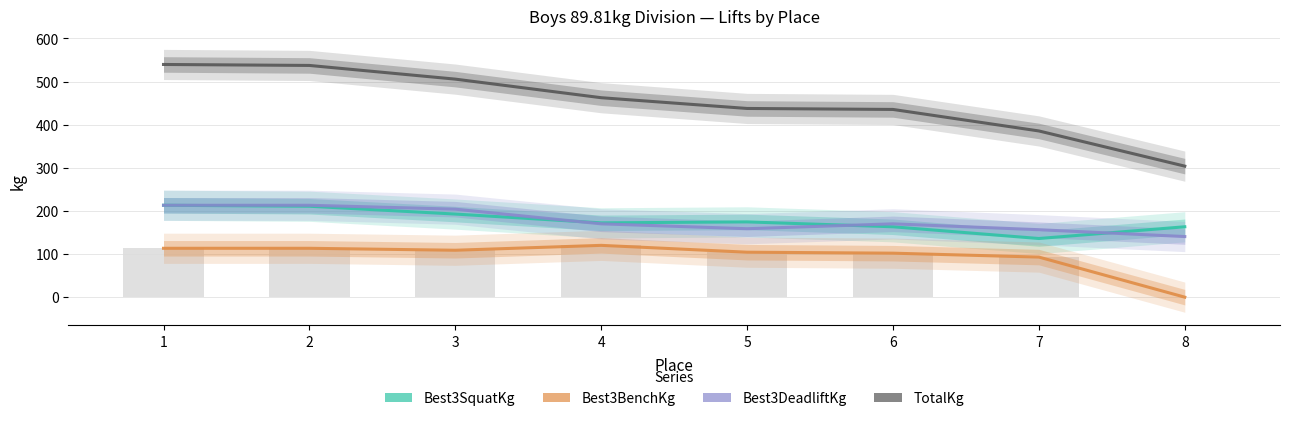

List the labels in order of Best3DeadliftKg value, smallest first.

8, 7, 5, 4, 6, 3, 1, 2